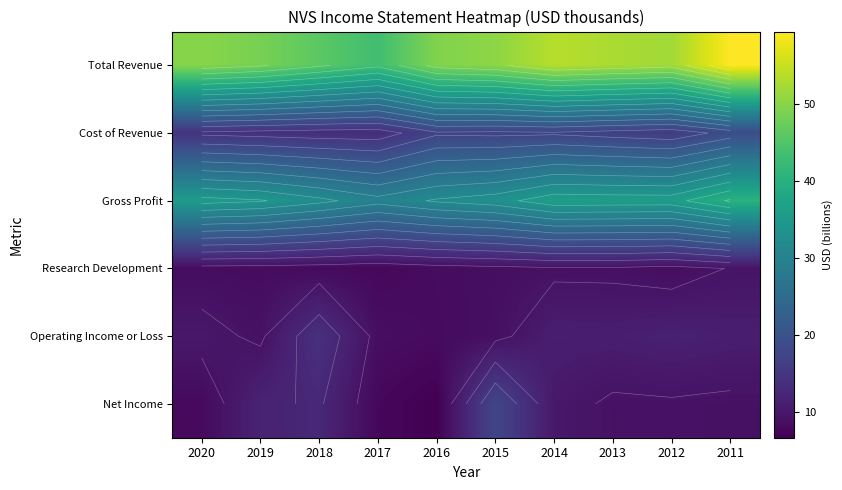

What is the greatest value displayed?

59.4